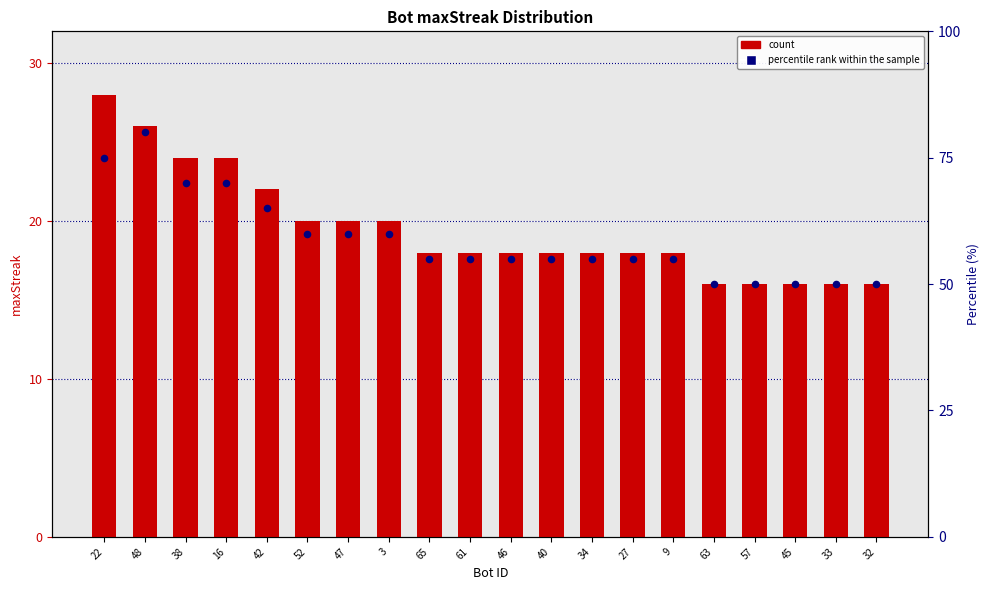

At which category is the sum across all series the highest?

48